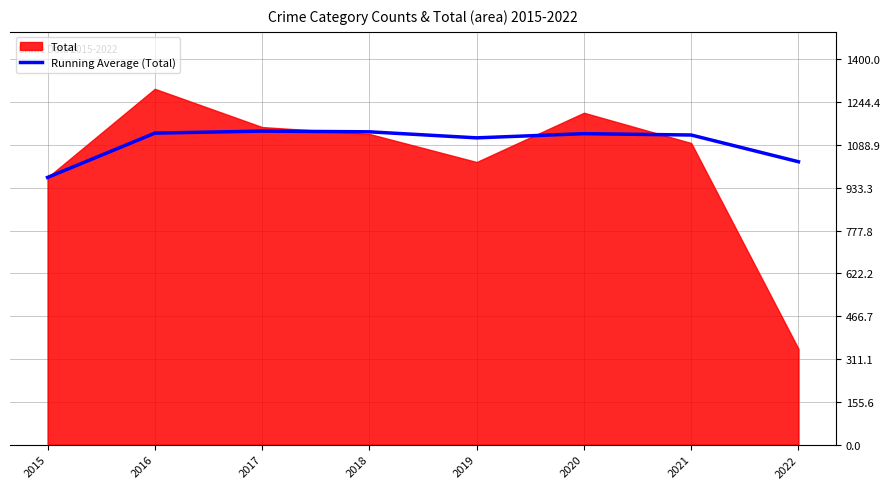

What is the difference between the maximum and minimum values?

168.3